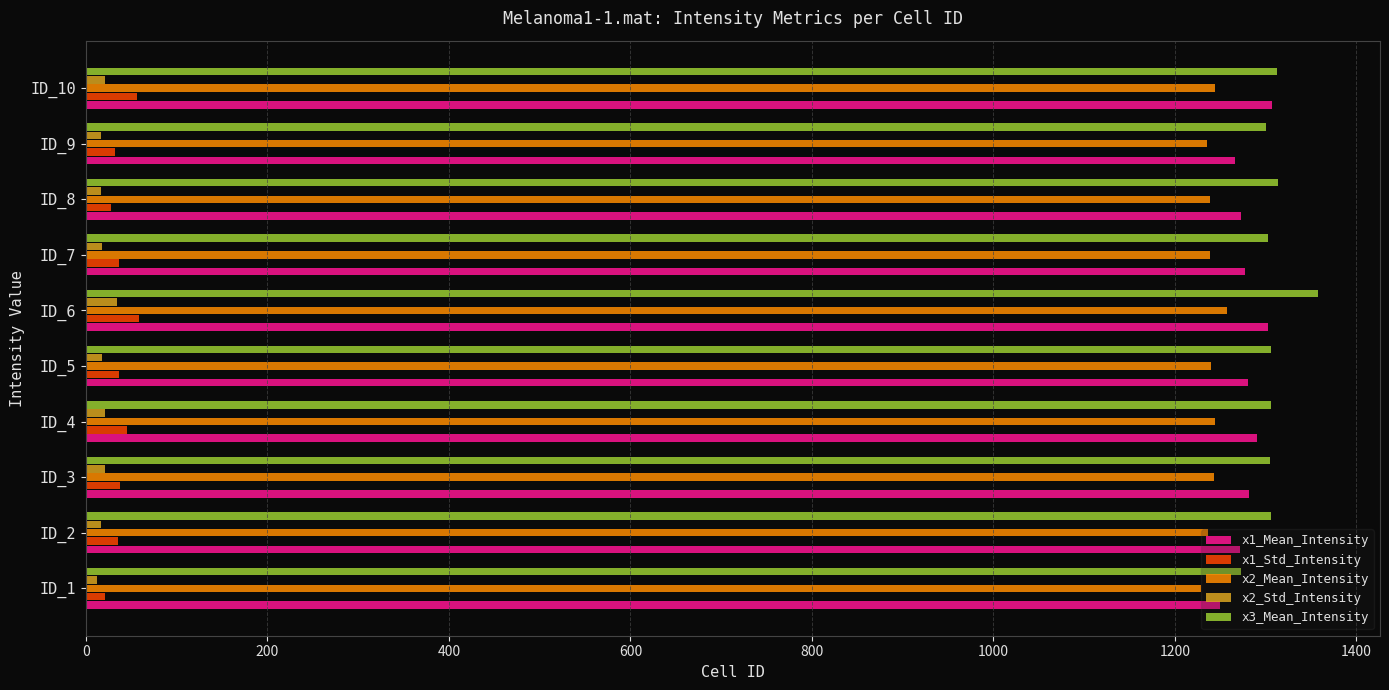

What is the difference between the maximum and minimum values in the x1_Std_Intensity series?

37.8